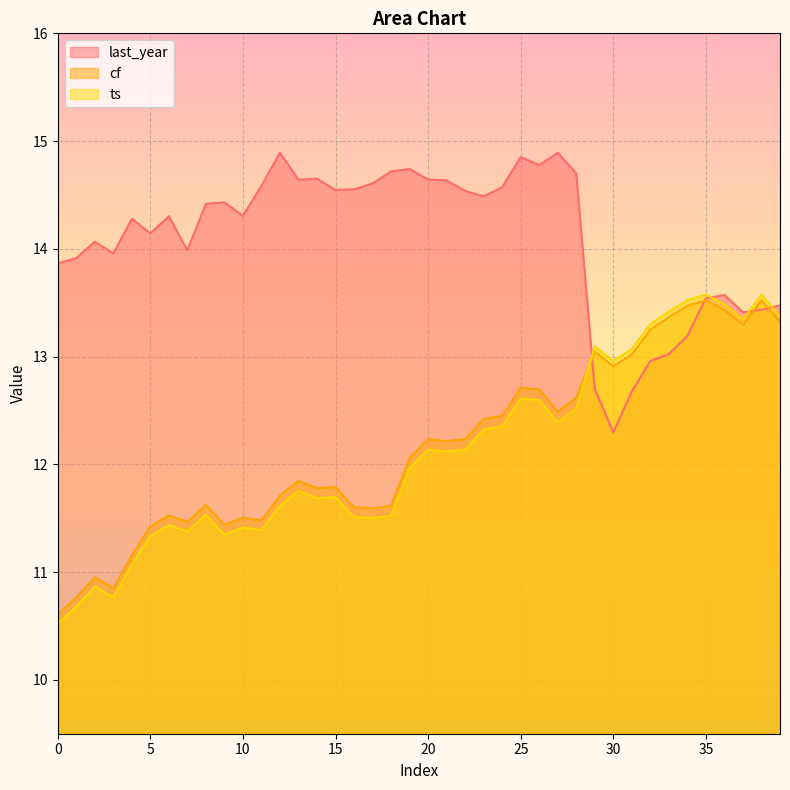

What is the value of the last_year point at the 32nd from the left?

12.7